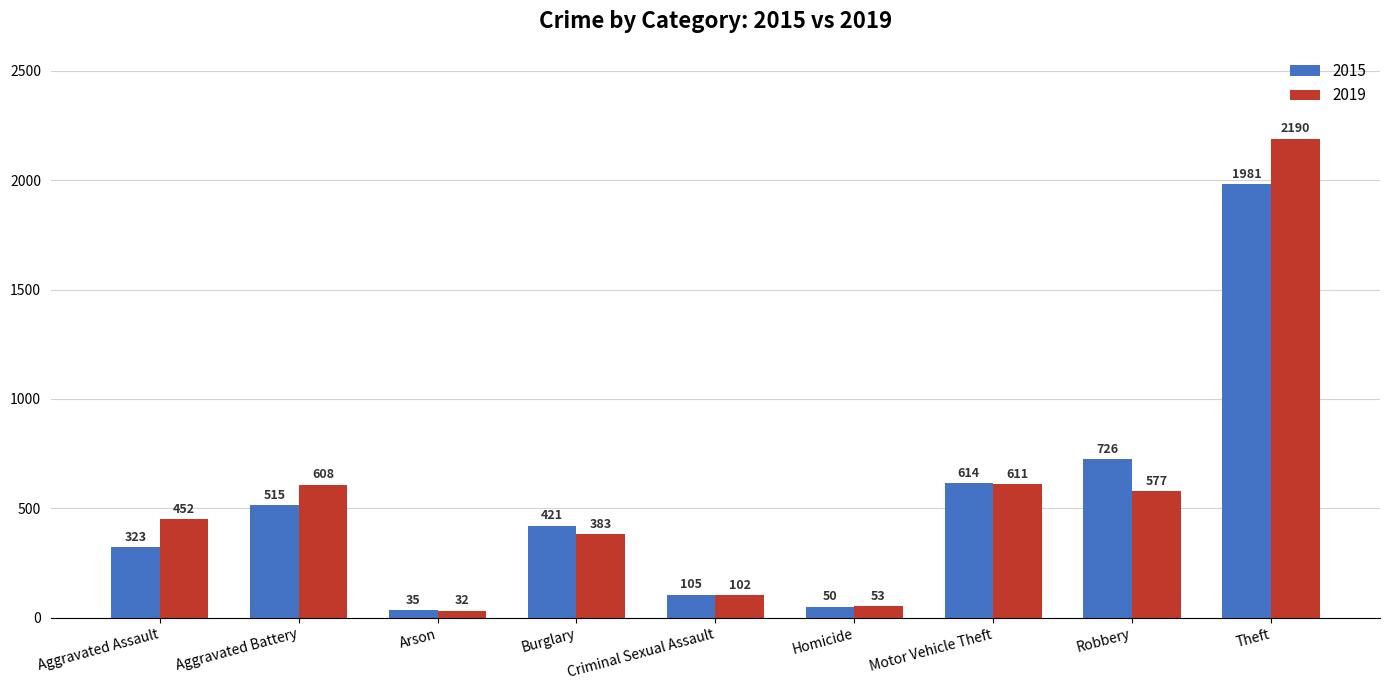

True or false: 2019 has a value of 102 at Criminal Sexual Assault.

True